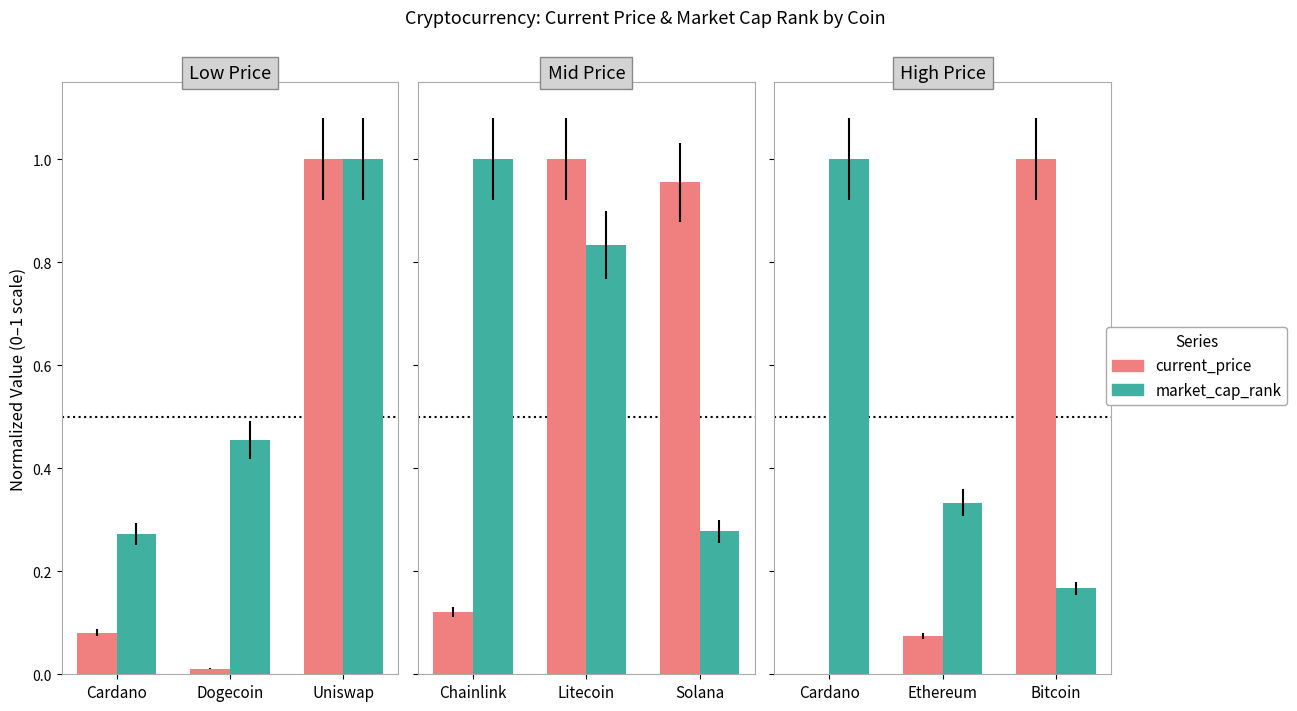

Rank the series at Bitcoin from lowest to highest value.

market_cap_rank, current_price